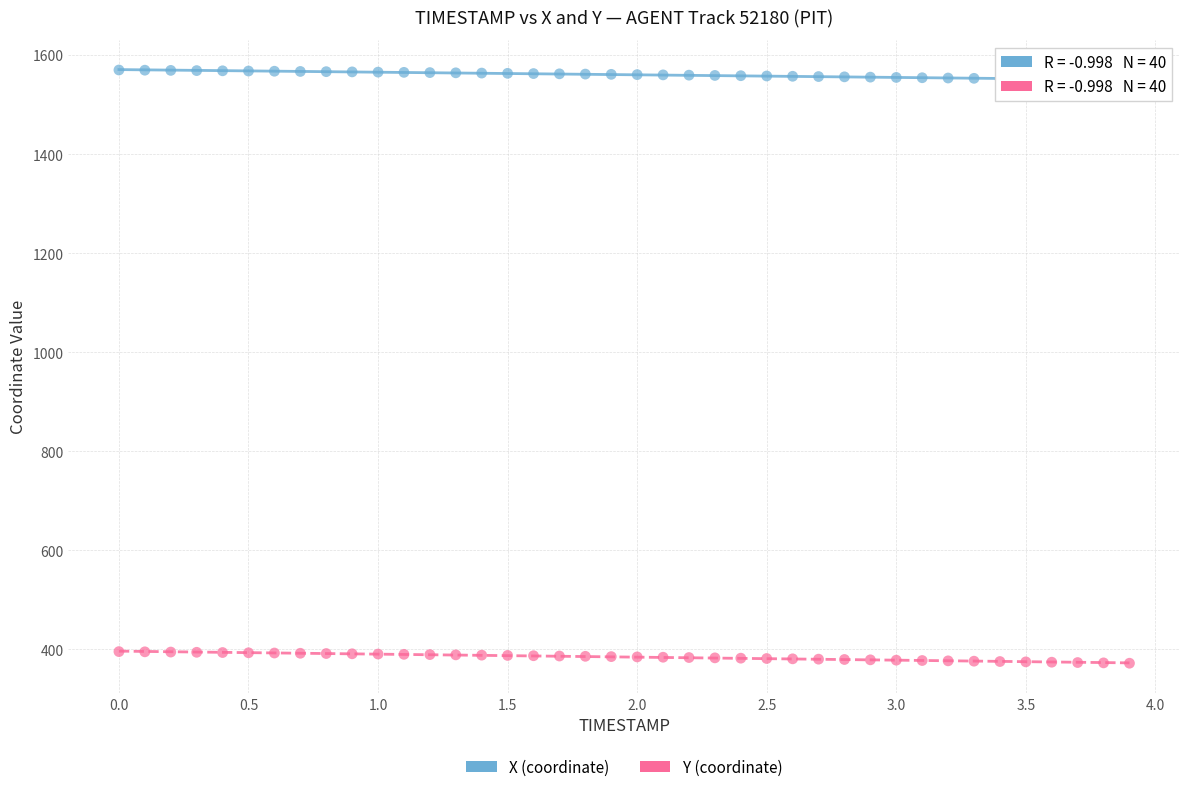

Which series reaches the minimum Y coordinate?

Y (coordinate)